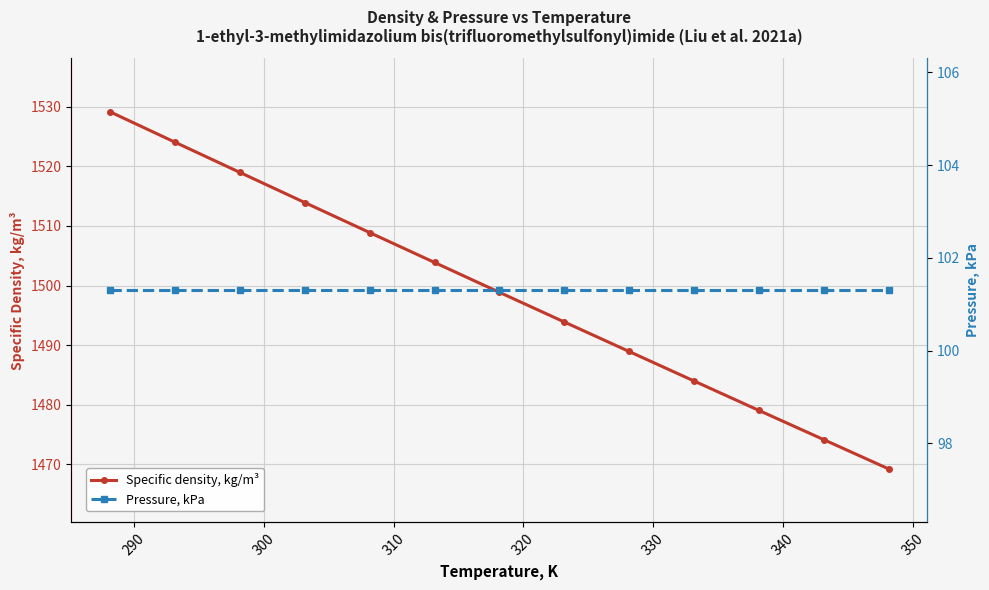

What is the highest value of the Specific density, kg/m³ series?

1529.2